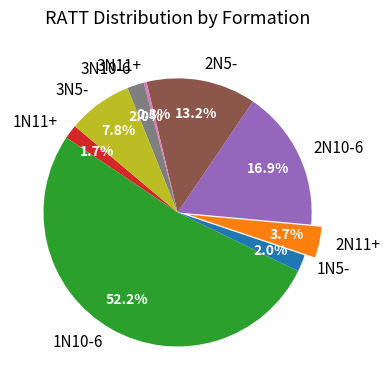

Which slice represents more than half of the pie?

1N10-6